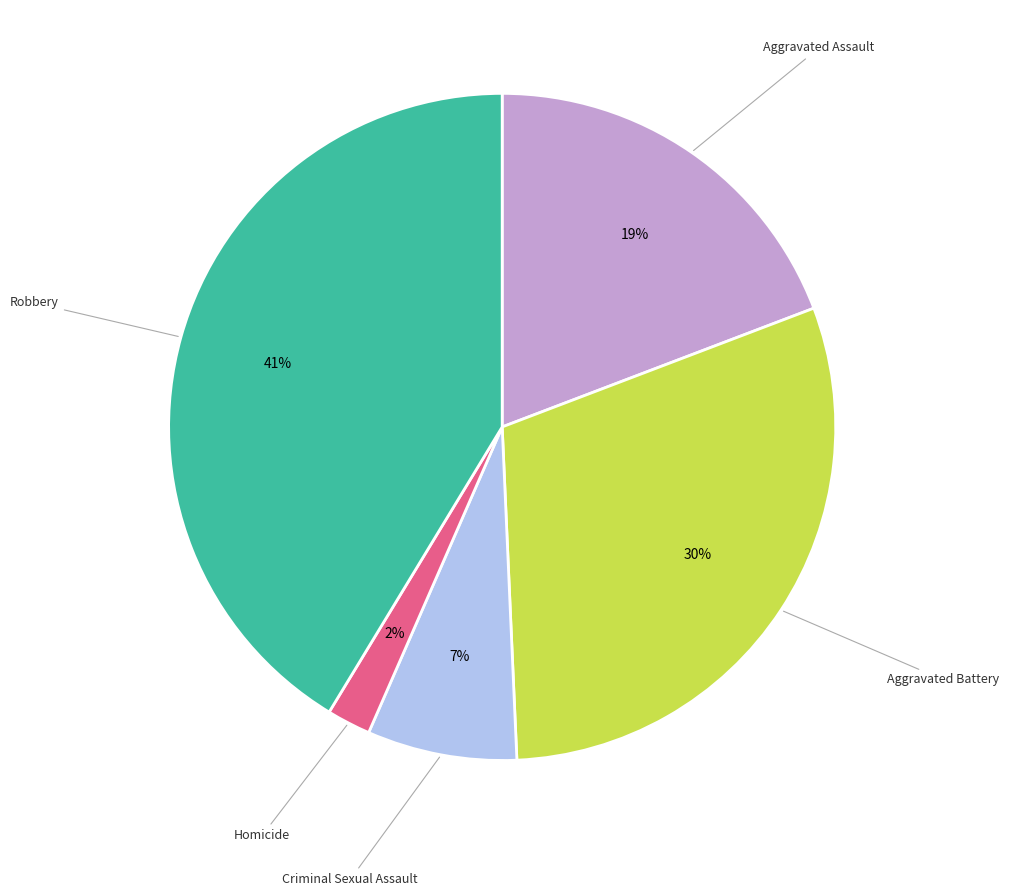

How many segments does this pie chart have?

5